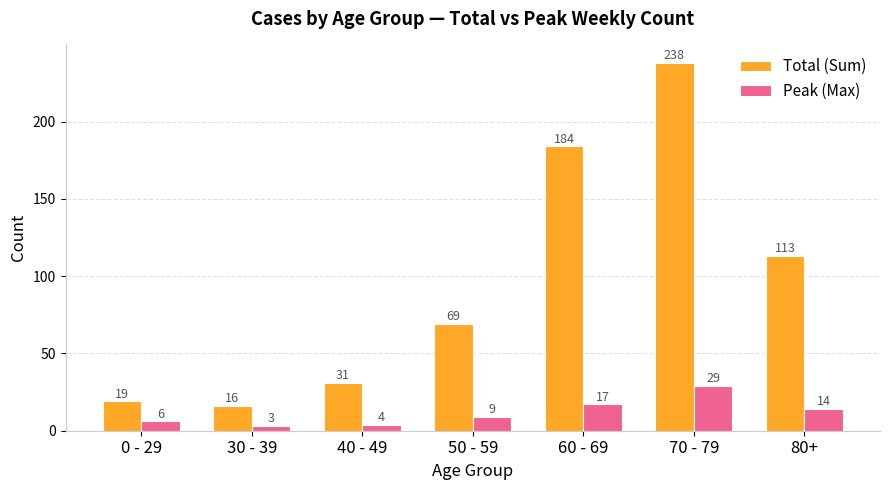

Does the chart contain any negative values?

No